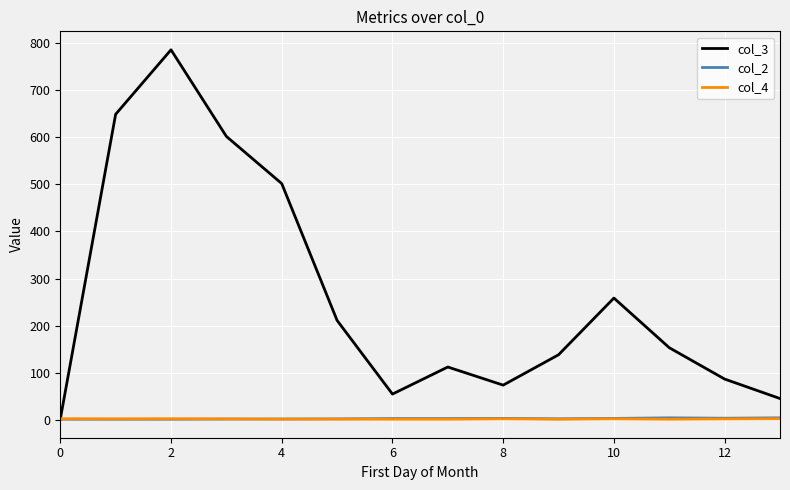

Which series has the widest spread of values?

col_3